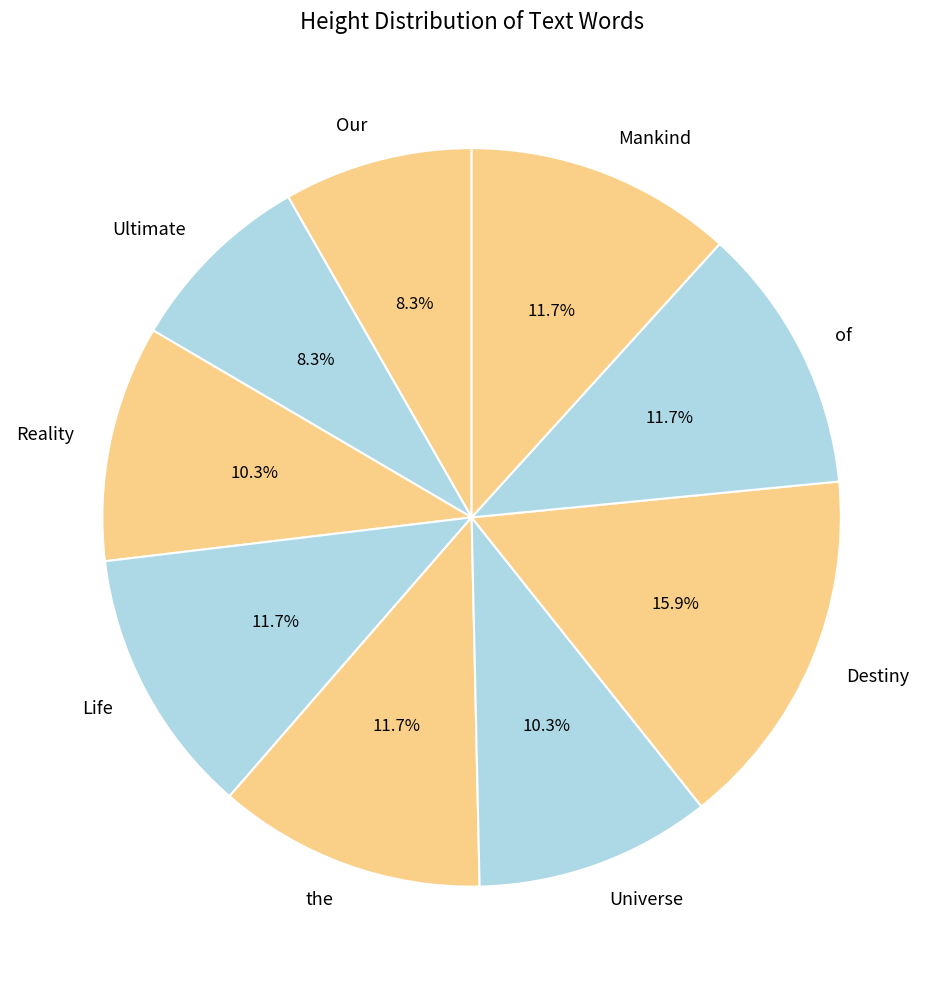

To the nearest percent, what is the difference between the largest and smallest slice percentages?

8%